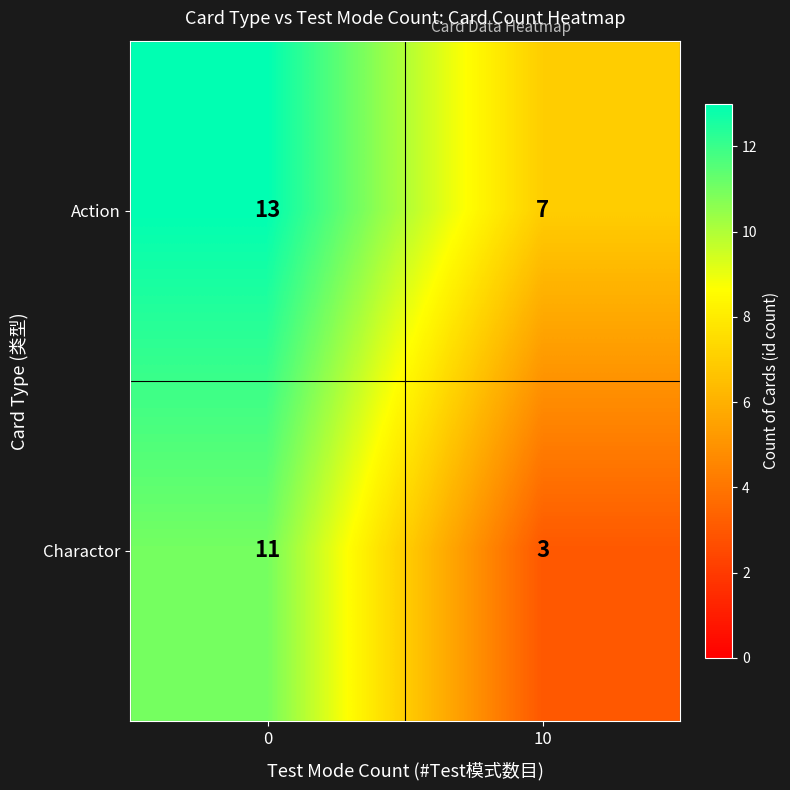

What is the total value across all series at 10?

10